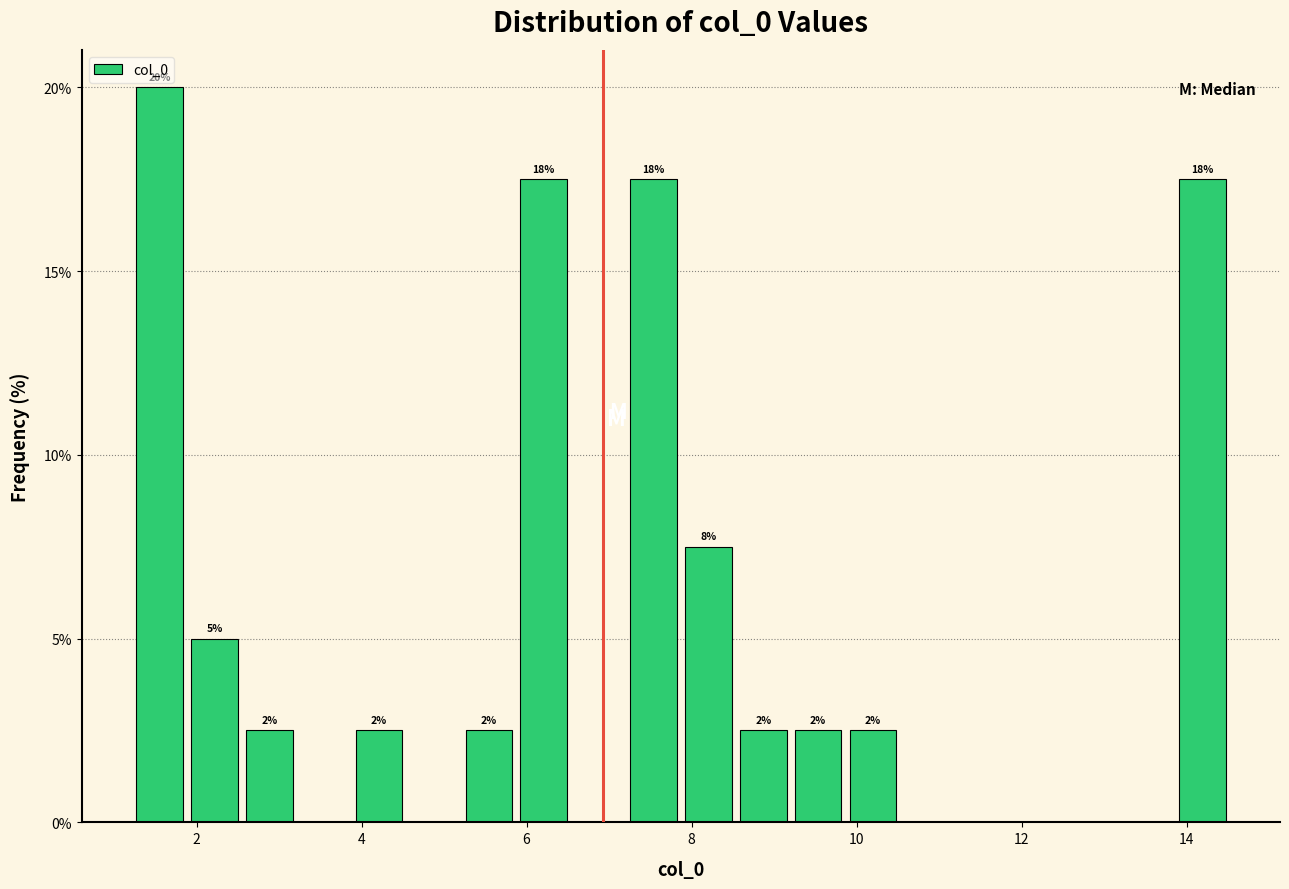

Read against the x-axis, roughly where is the centre of the tallest bar?

1.6